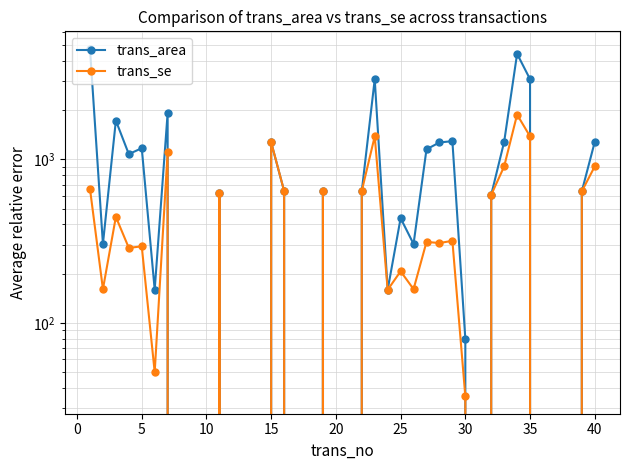

What is the label of the 25th point from the right?

15